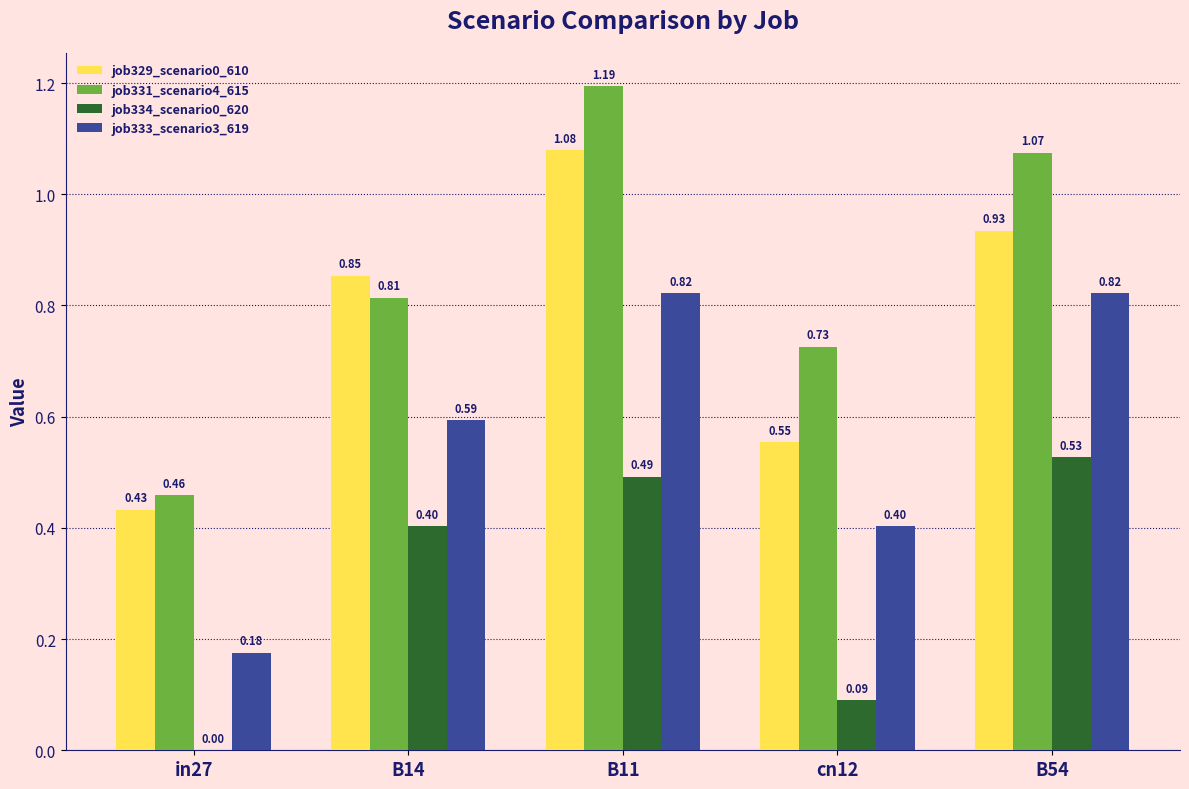

Which series has the largest total across all categories?

job331_scenario4_615